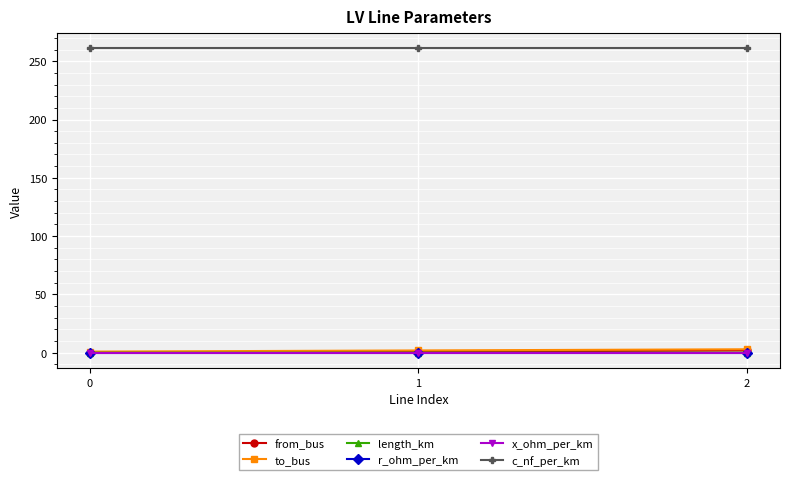

Which series has the largest total across all categories?

c_nf_per_km